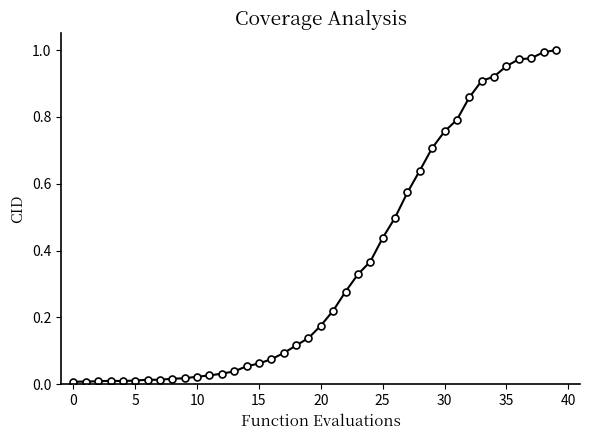

What is the sum of all values?

14.1